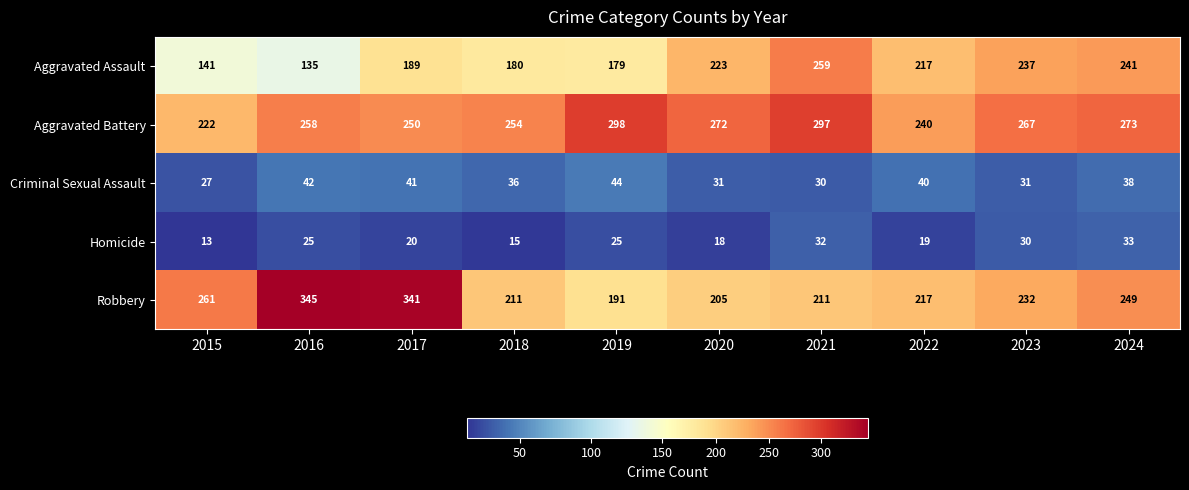

What is the highest value of the Robbery series?

345